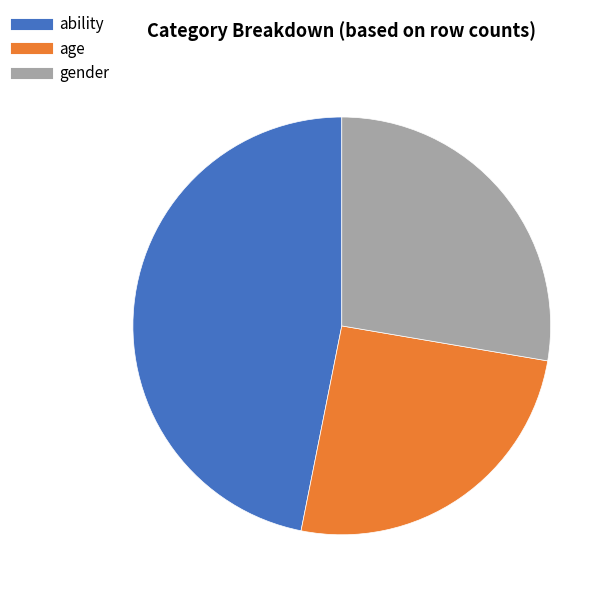

Does gender represent more than half of the total?

No